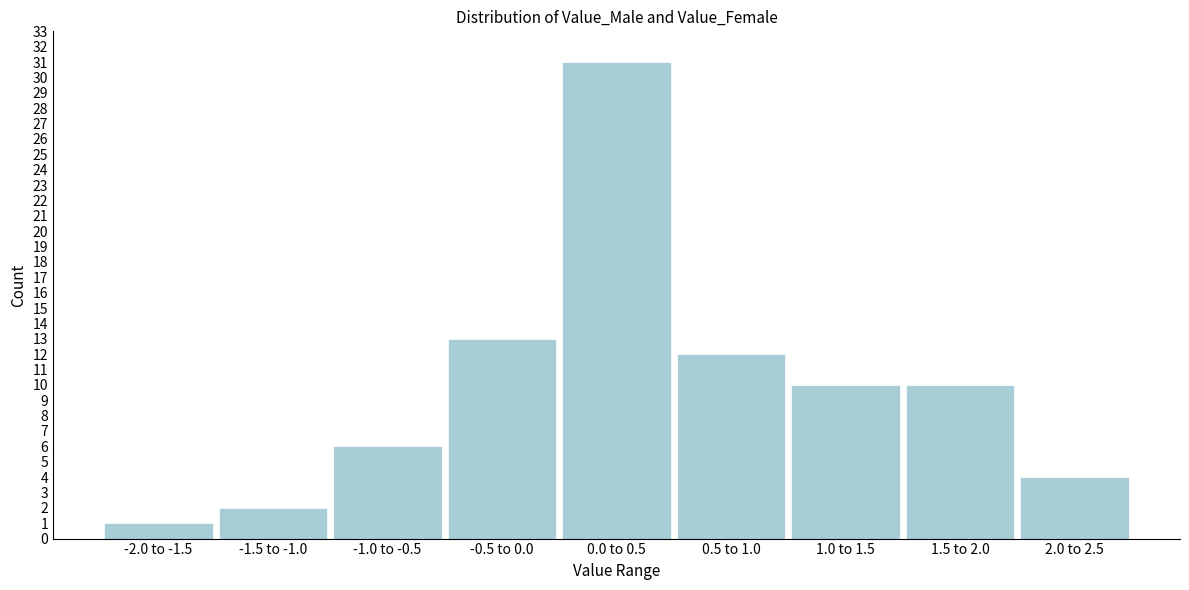

Reading left to right, extract all data points from this chart.

1	2	6	13	31	12	10	10	4